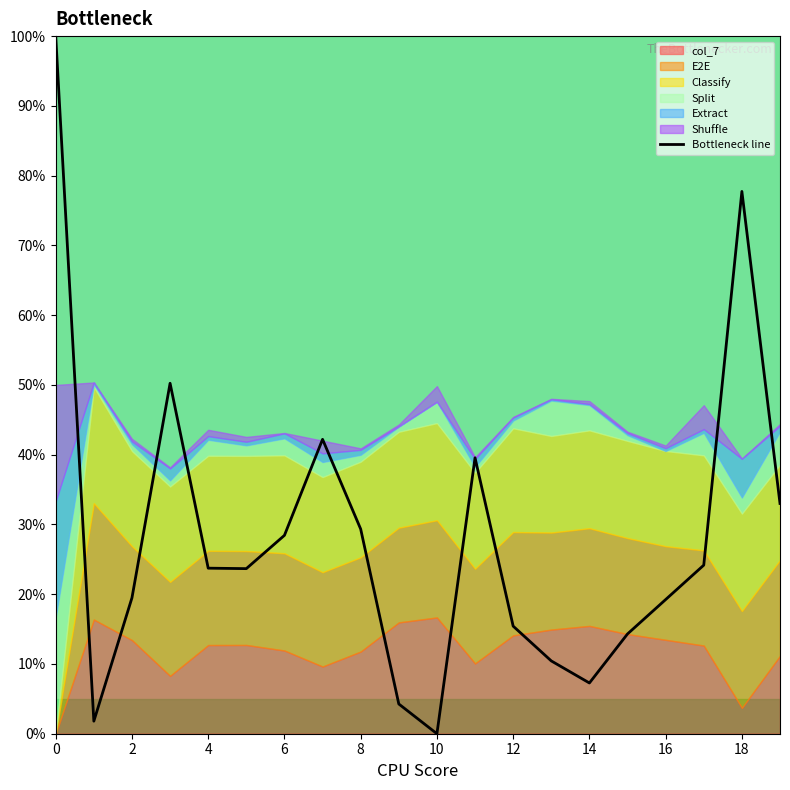

Reading left to right, transcribe all the data shown in this chart.

100.0	1.8	19.5	50.2	23.7	23.7	28.4	42.2	29.3	4.3	0.0	39.6	15.4	10.4	7.3	14.3	19.2	24.2	77.7	33.0